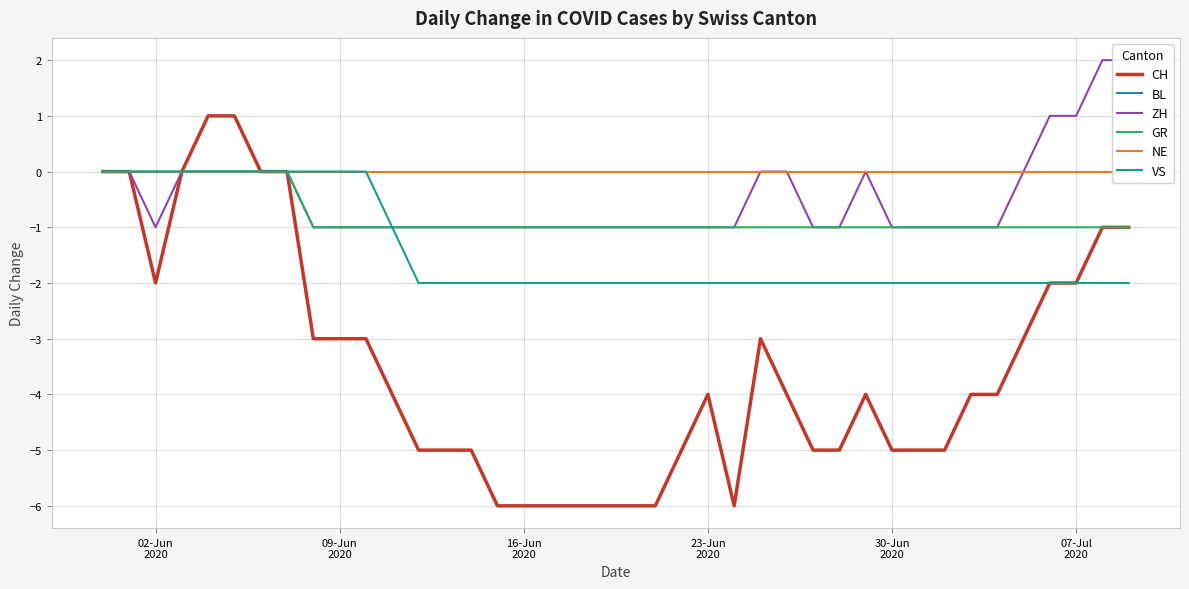

True or false: VS has a value of -1 at 10.

False